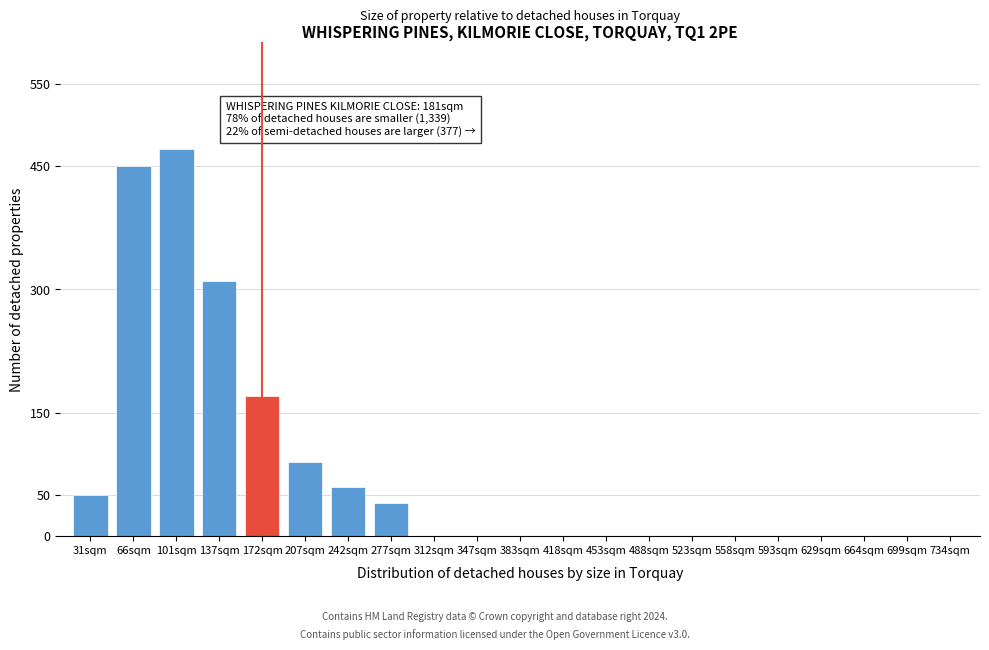

Reading right to left, extract all data points from this chart.

734sqm=0	699sqm=0	664sqm=0	629sqm=0	593sqm=0	558sqm=0	523sqm=0	488sqm=0	453sqm=0	418sqm=0	383sqm=0	347sqm=0	312sqm=0	277sqm=40	242sqm=60	207sqm=90	172sqm=170	137sqm=310	101sqm=470	66sqm=450	31sqm=50